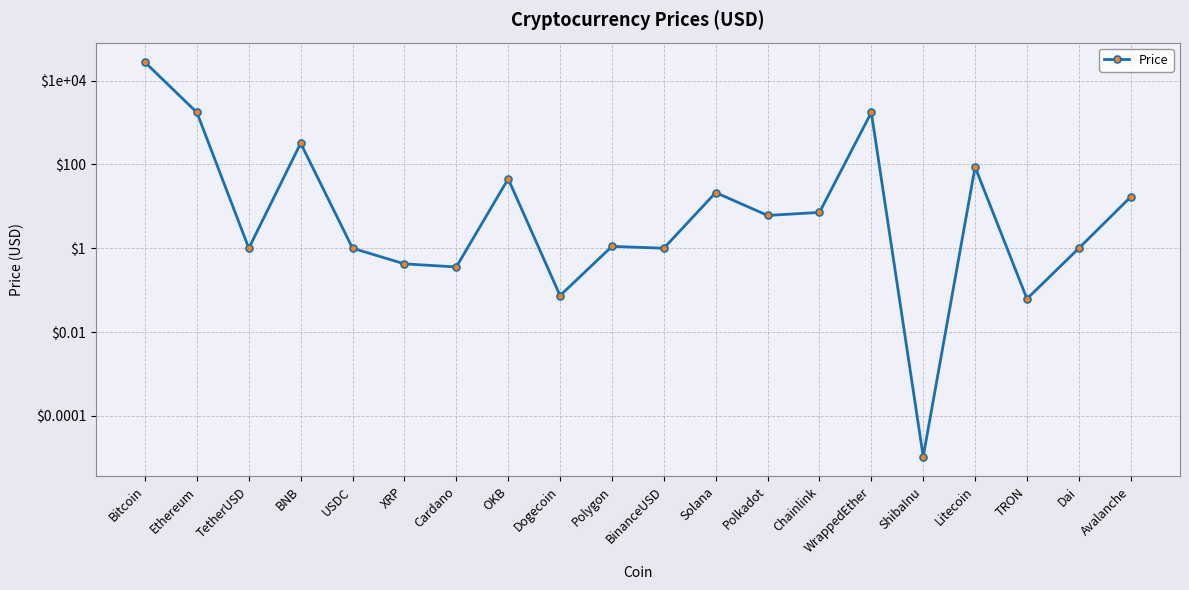

List the labels in order of value, largest first.

Bitcoin, WrappedEther, Ethereum, BNB, Litecoin, OKB, Solana, Avalanche, Chainlink, Polkadot, Polygon, TetherUSD, USDC, BinanceUSD, Dai, XRP, Cardano, Dogecoin, TRON, ShibaInu